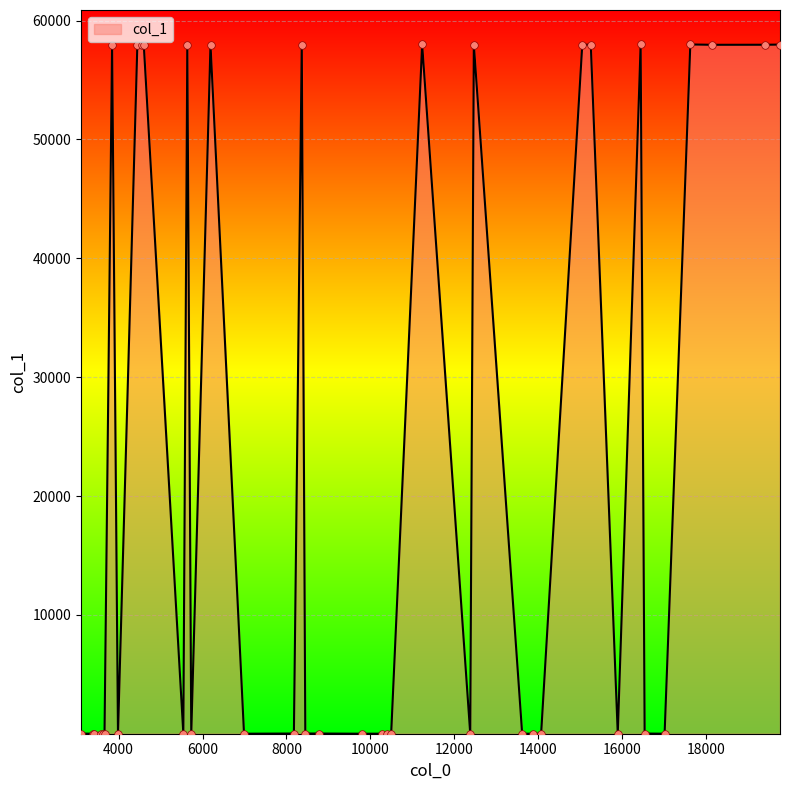

What is the maximum value shown in the chart?

57986